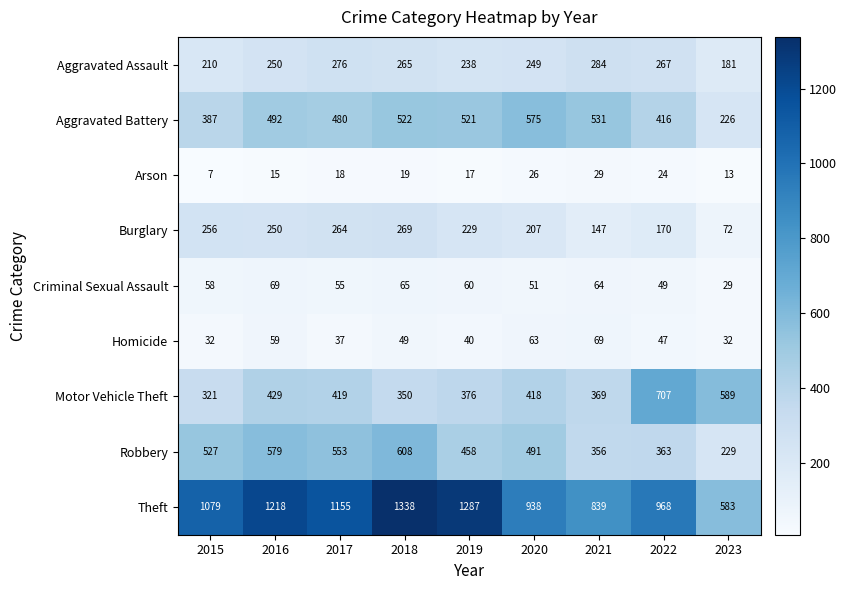

Rank the categories by Aggravated Battery value from highest to lowest.

2020, 2021, 2018, 2019, 2016, 2017, 2022, 2015, 2023